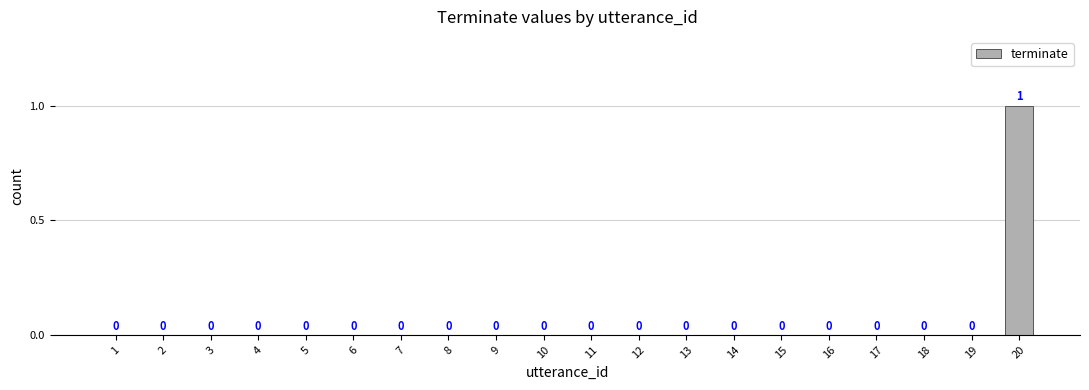

True or false: the data shows -1 at 17.

False